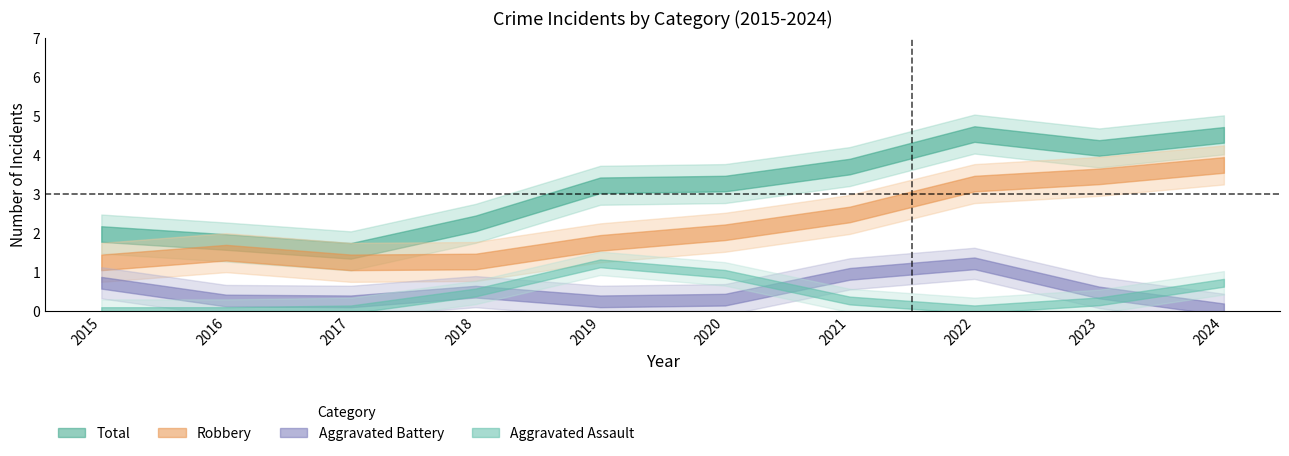

What are all the series names shown in the legend?

Aggravated Assault, Aggravated Battery, Robbery, Total